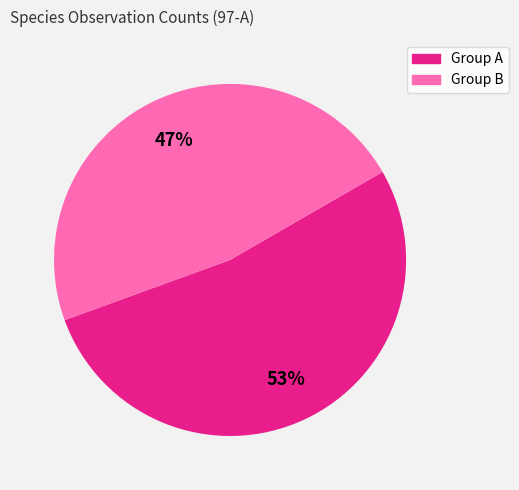

Is there any slice that represents more than half of the pie?

Yes